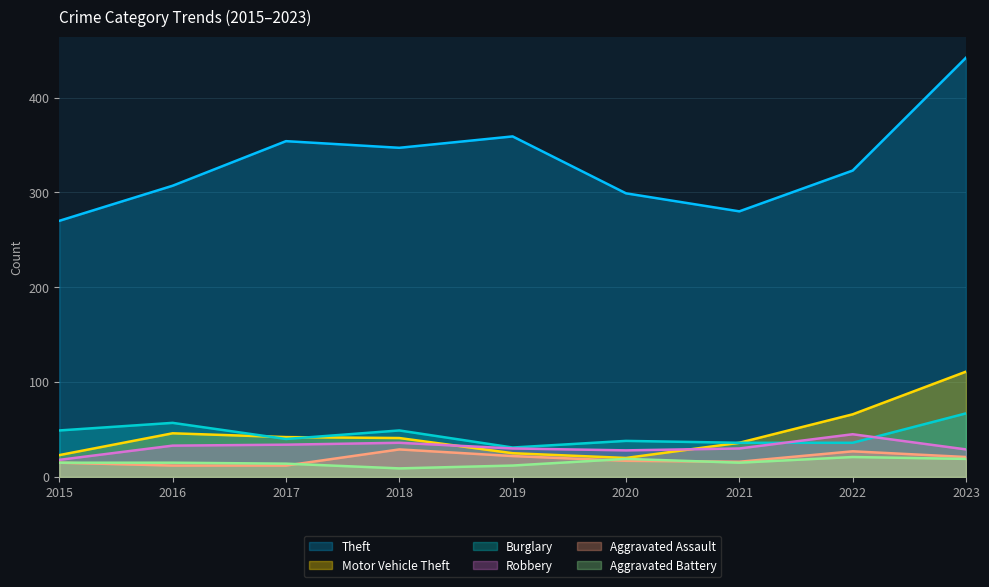

What are all the series names shown in the legend?

Theft, Motor Vehicle Theft, Burglary, Robbery, Aggravated Assault, Aggravated Battery